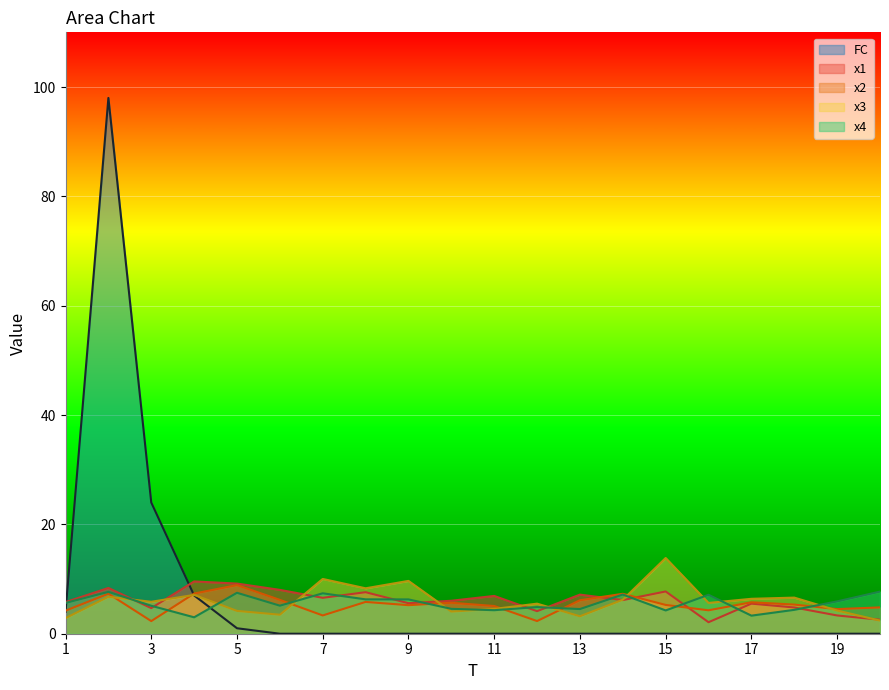

True or false: x1 has a value of 1.7 at 19.

False